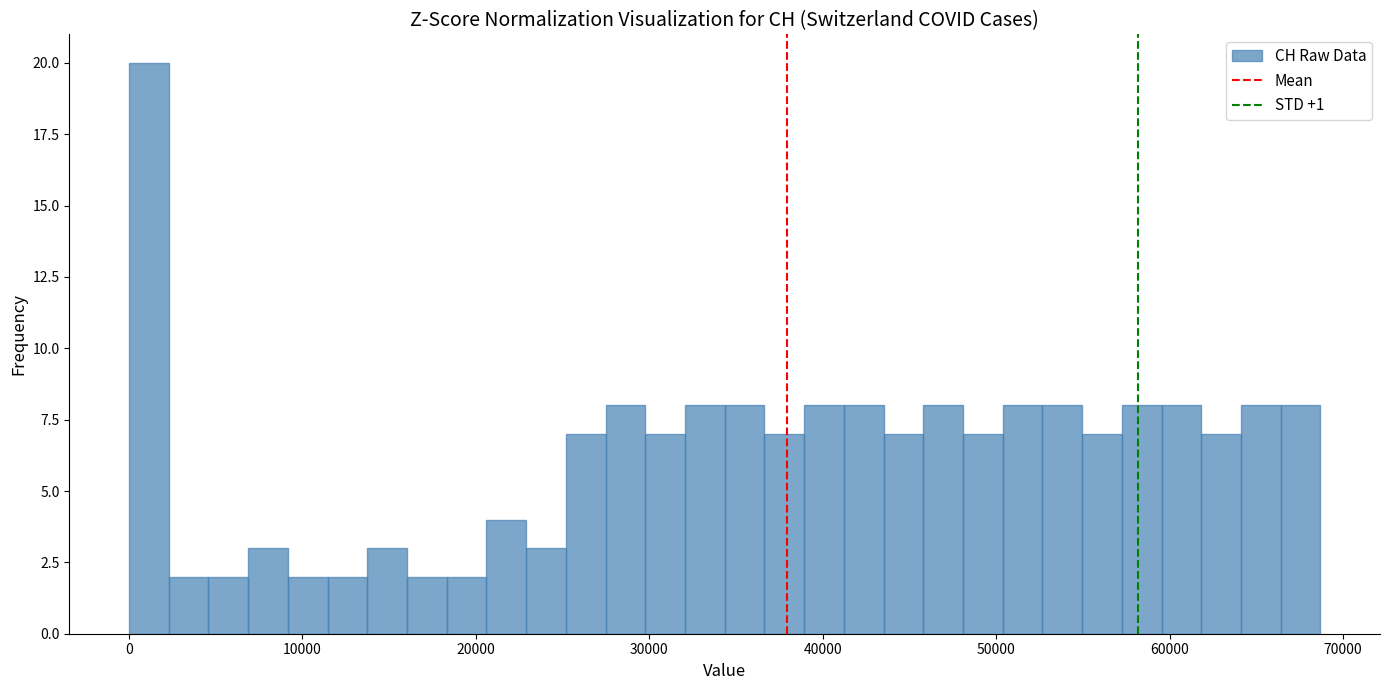

Around what value on the x-axis is the tallest bar? Give the approximate position of its centre, as read against the axis.

1000